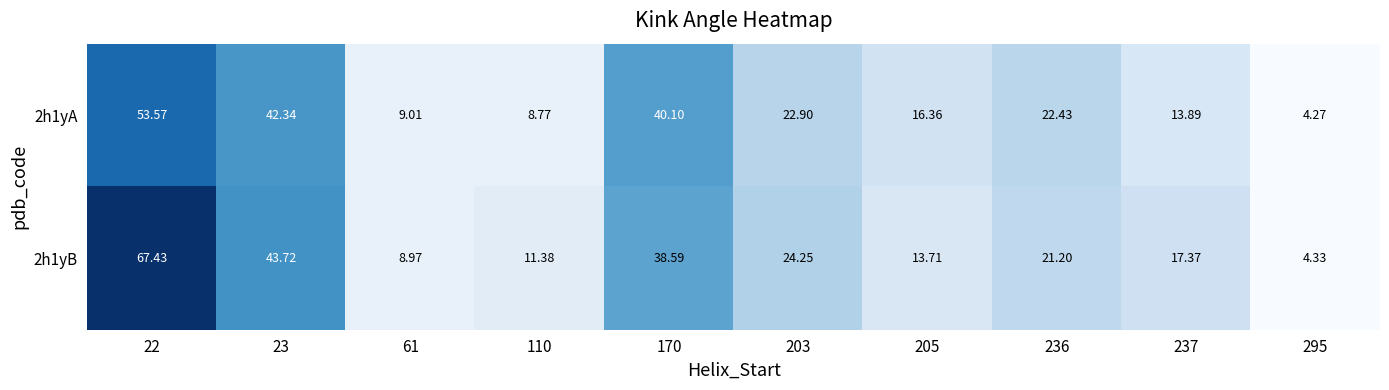

What is the total value across all series at 23?

86.1